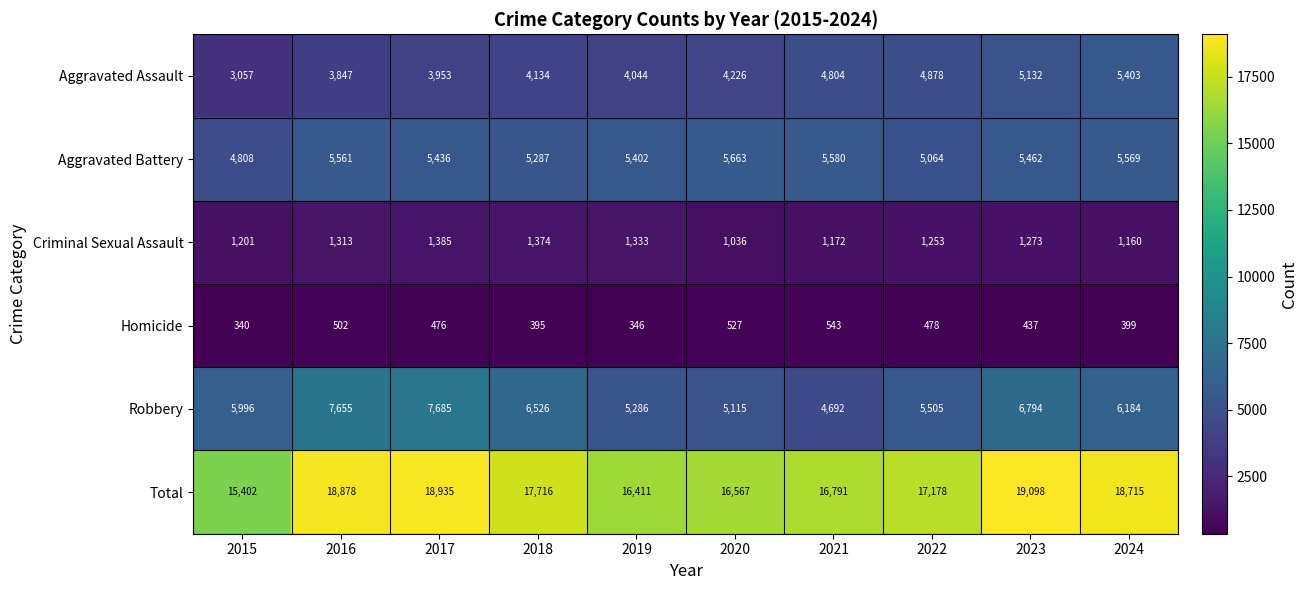

How many values in the Criminal Sexual Assault series are below 1273?

5